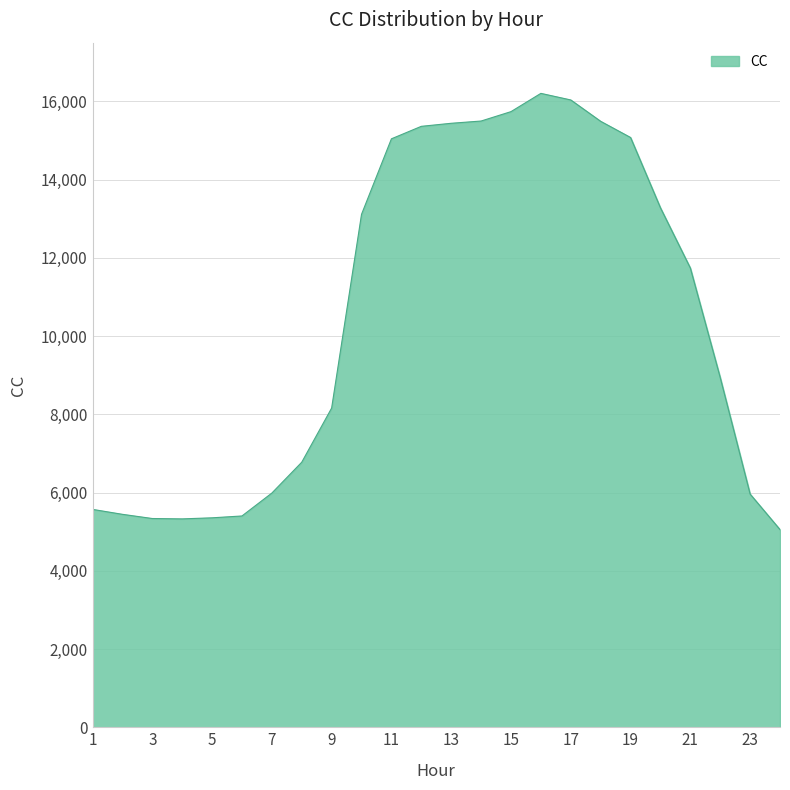

What is the difference between the maximum and minimum values?

11151.2